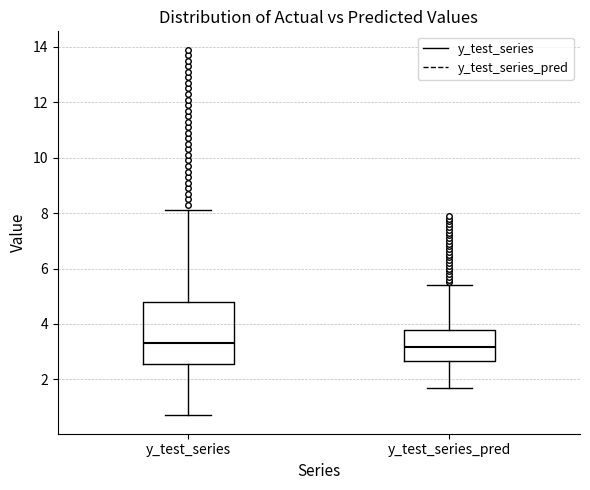

Which box is the tallest, from its lower edge to its upper edge?

y_test_series